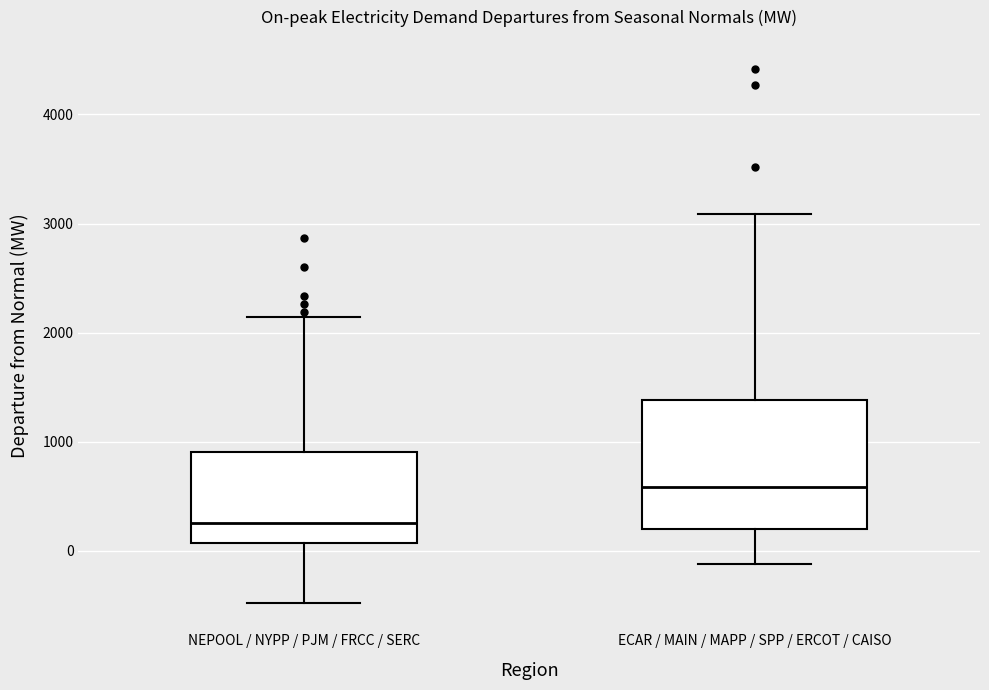

Reading left to right, read every box against the y-axis: the position of its median line, the range the box covers, and the ends of its whiskers. The values are not printed on the chart, so give them approximately, as read against the axis.

NEPOOL / NYPP / PJM / FRCC / SERC: median 300, box 100 to 900, whiskers -500 to 2100
ECAR / MAIN / MAPP / SPP / ERCOT / CAISO: median 600, box 200 to 1400, whiskers -100 to 3100